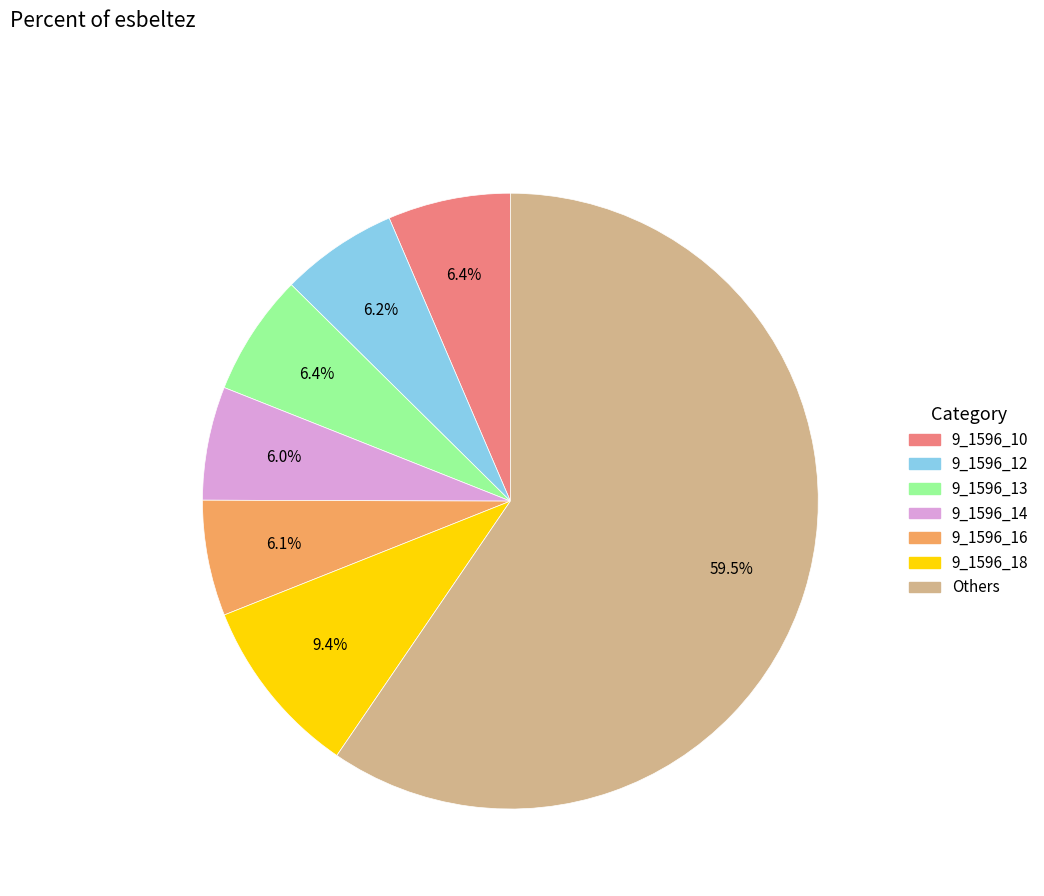

Is there a majority slice in this chart?

Yes